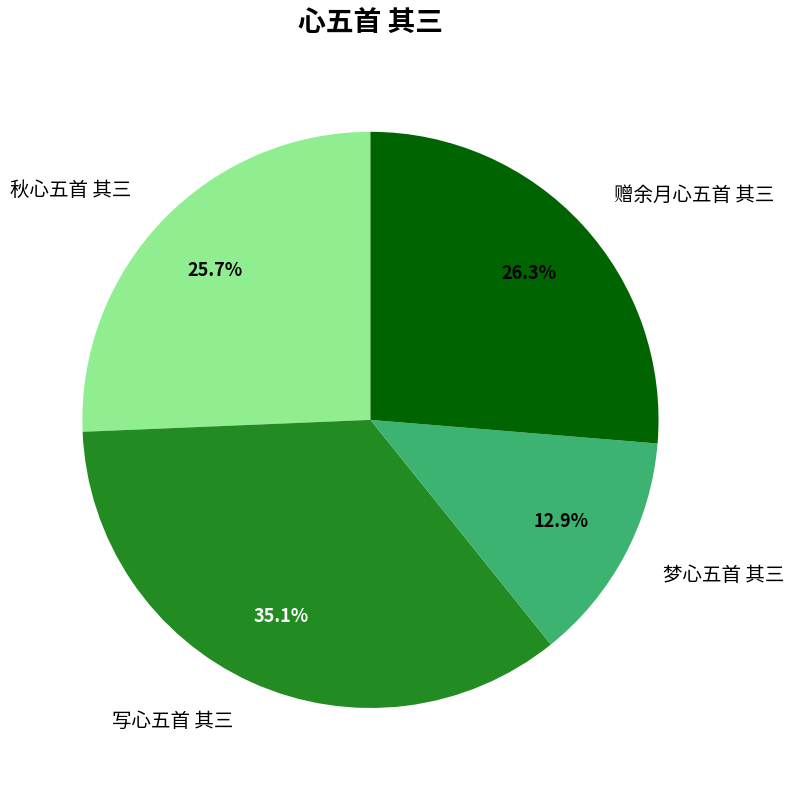

Do 写心五首 其三 and 梦心五首 其三 together represent more than half of the pie?

No